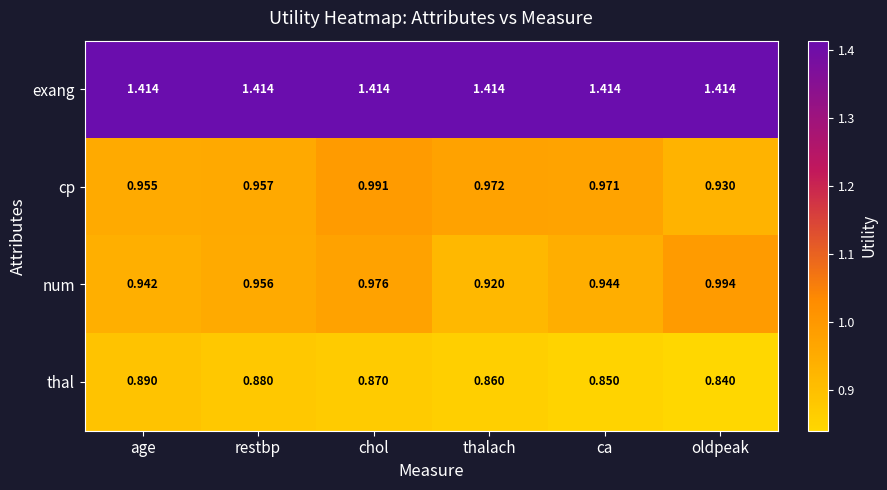

Which series changed the most between restbp and ca?

thal